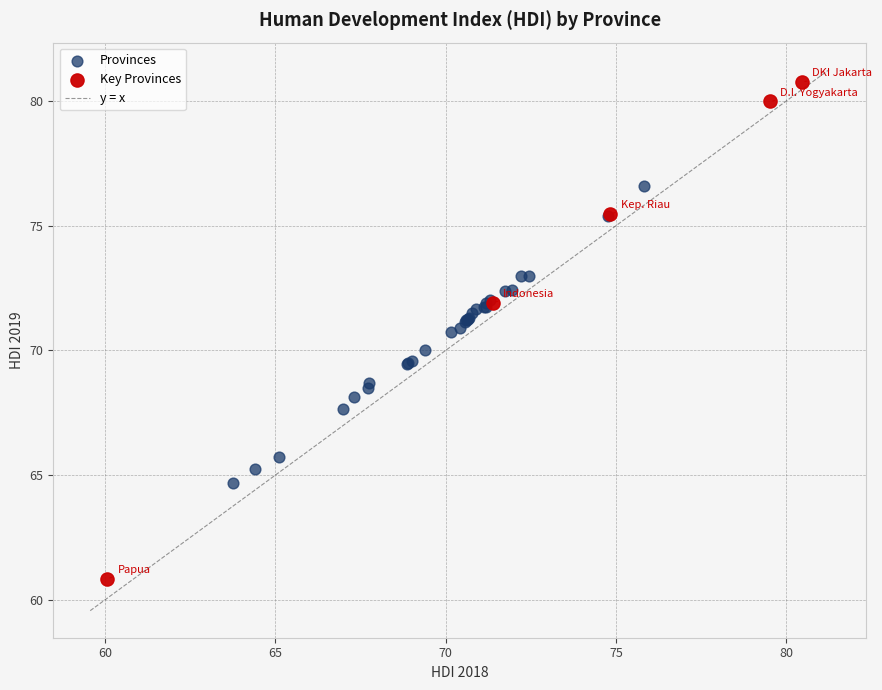

Which series has the widest spread of Y values?

Key Provinces